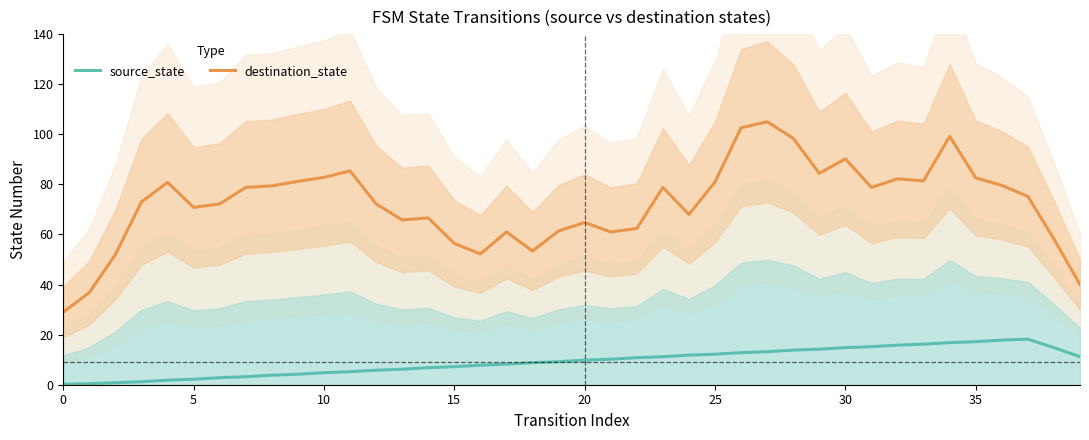

Is the value of destination_state at 11 greater than the value of source_state at 23?

Yes